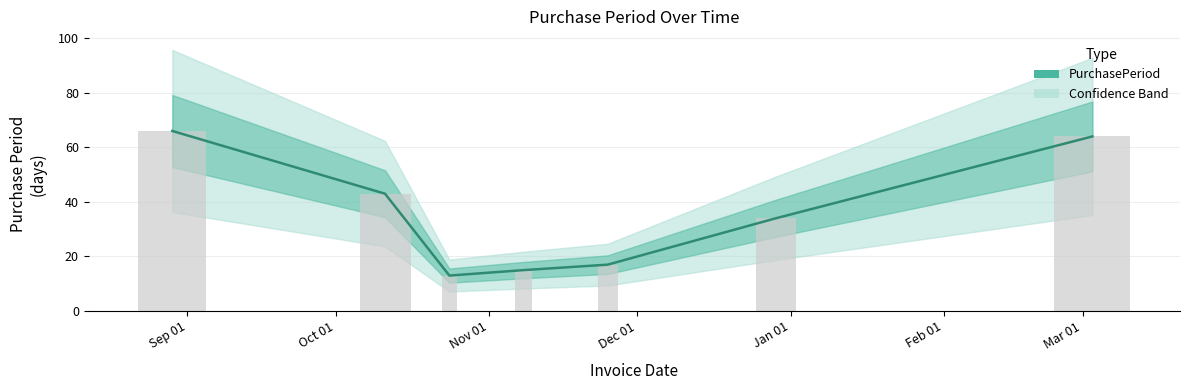

Does the chart contain any negative values?

No